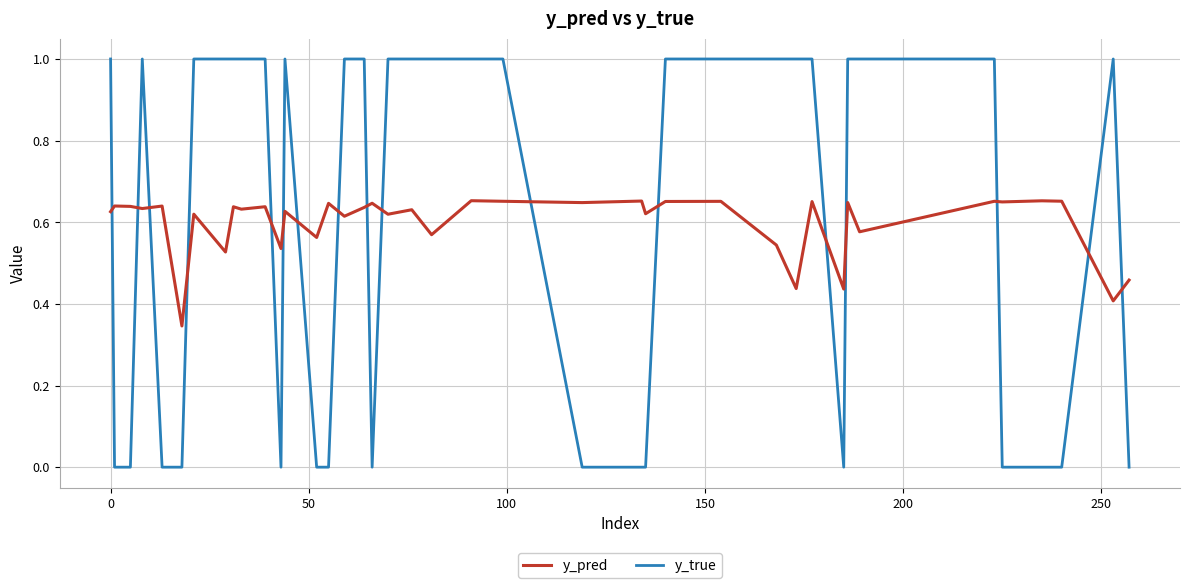

Which series has the widest spread of values?

y_true